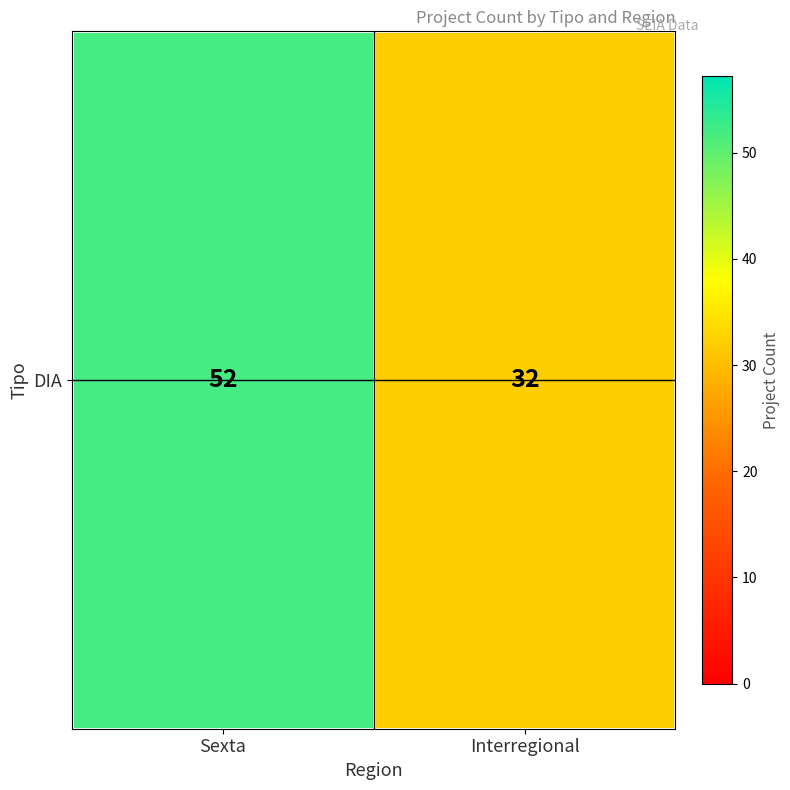

What is the change in value from Sexta to Interregional?

-20